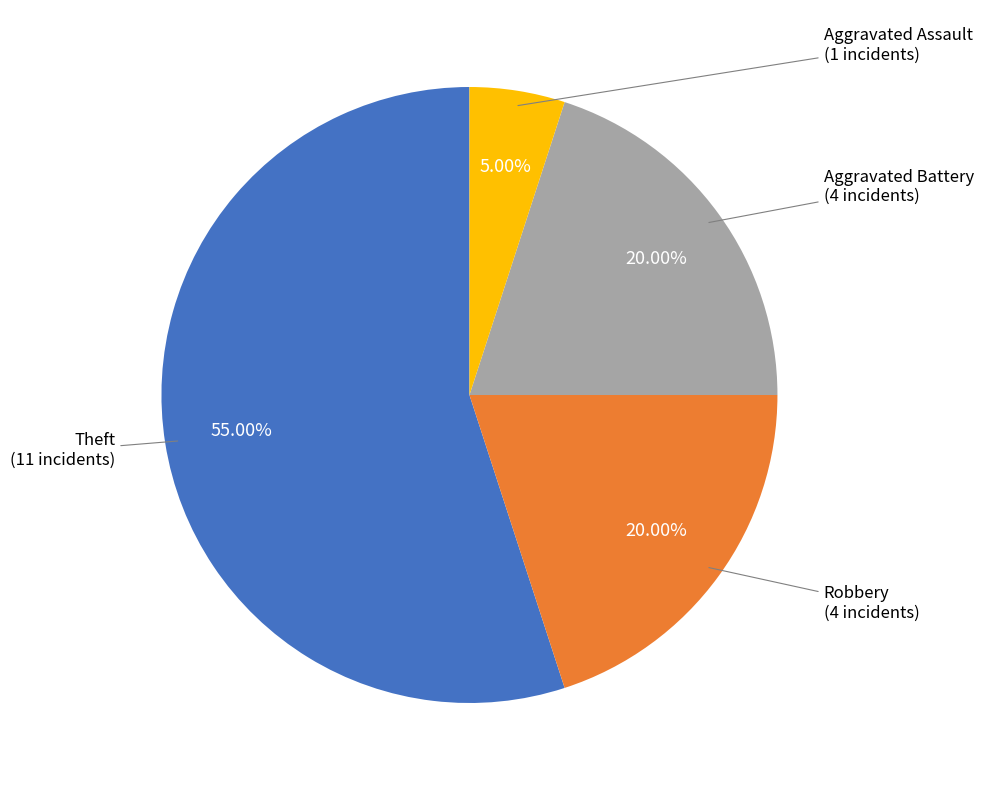

Does any single category account for the majority?

Yes